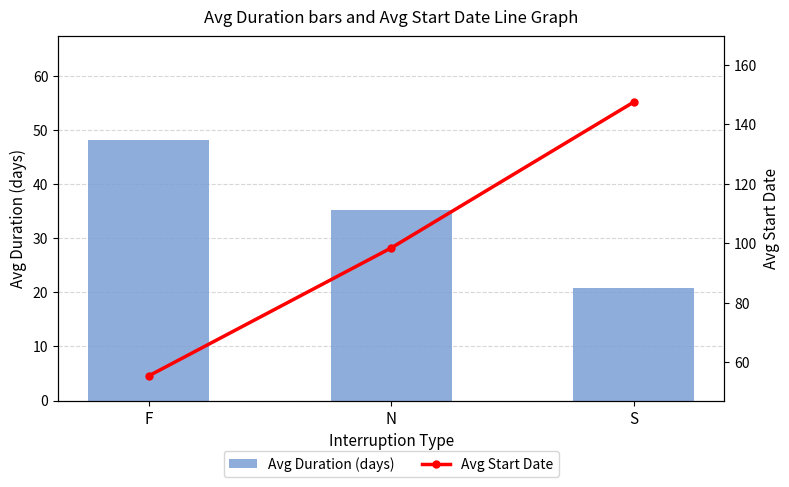

What is the label of the 1st bar from the right?

S